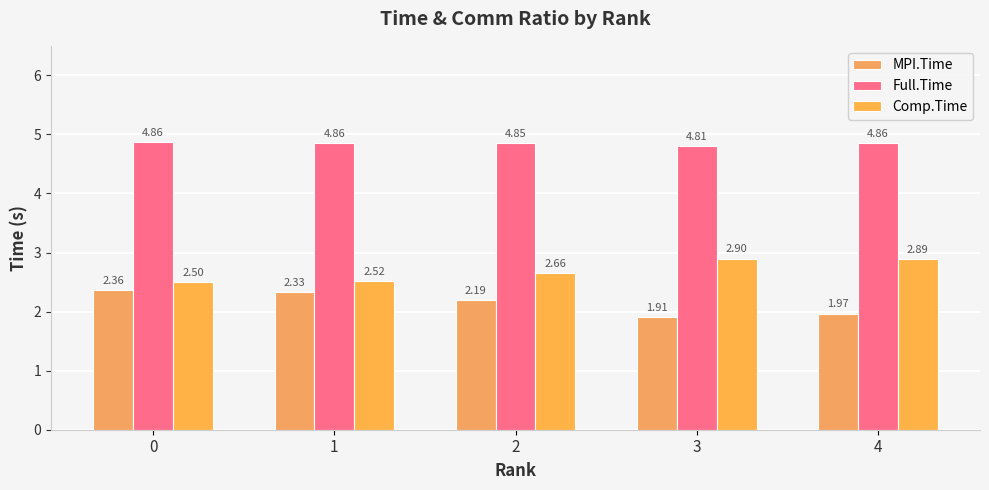

True or false: Full.Time has a value of 3.3 at 3.

False